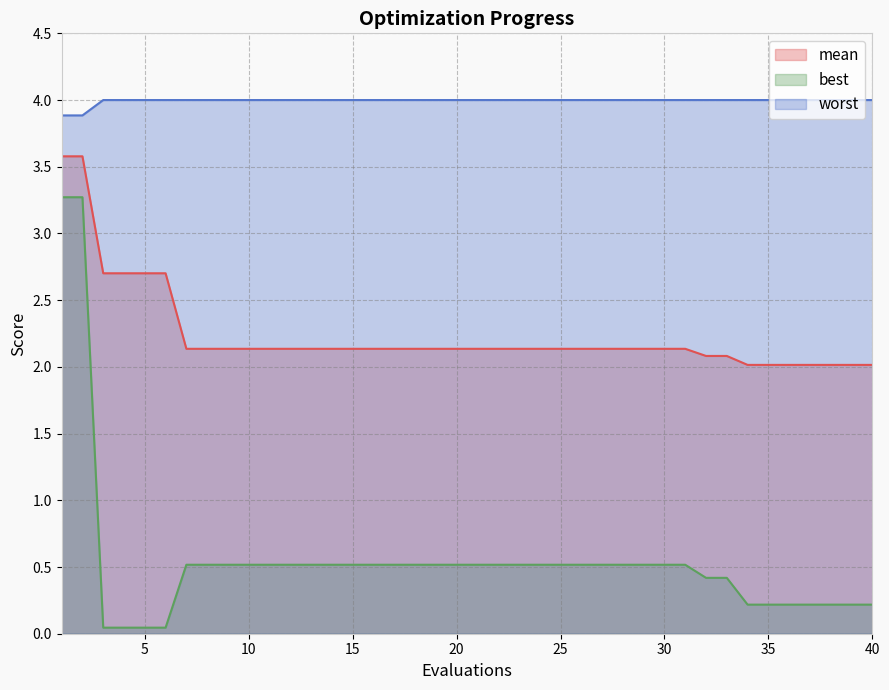

Which has a higher value, 32 or 9?

9